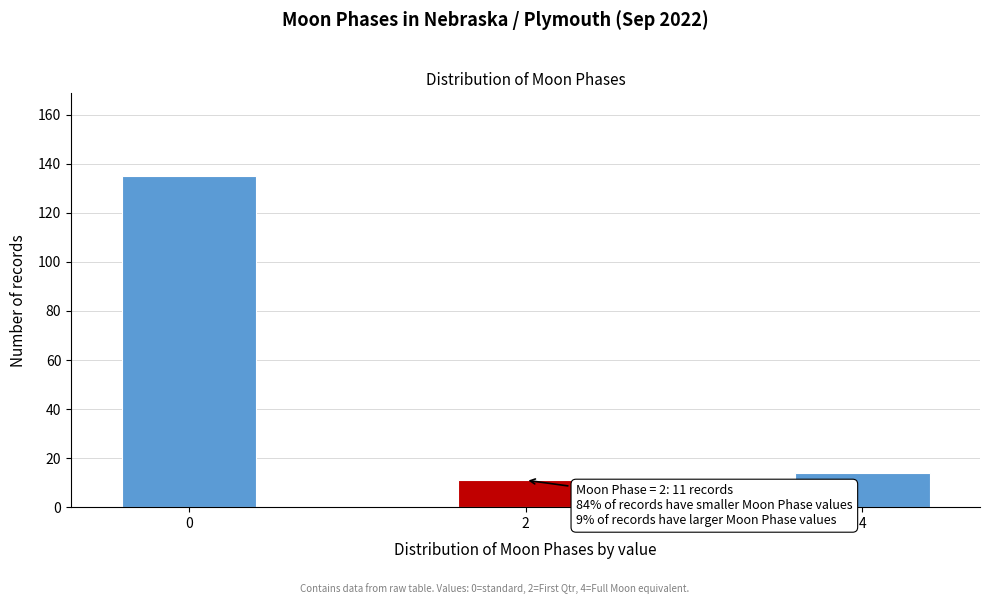

Reading left to right, extract all data points from this chart.

135	11	14